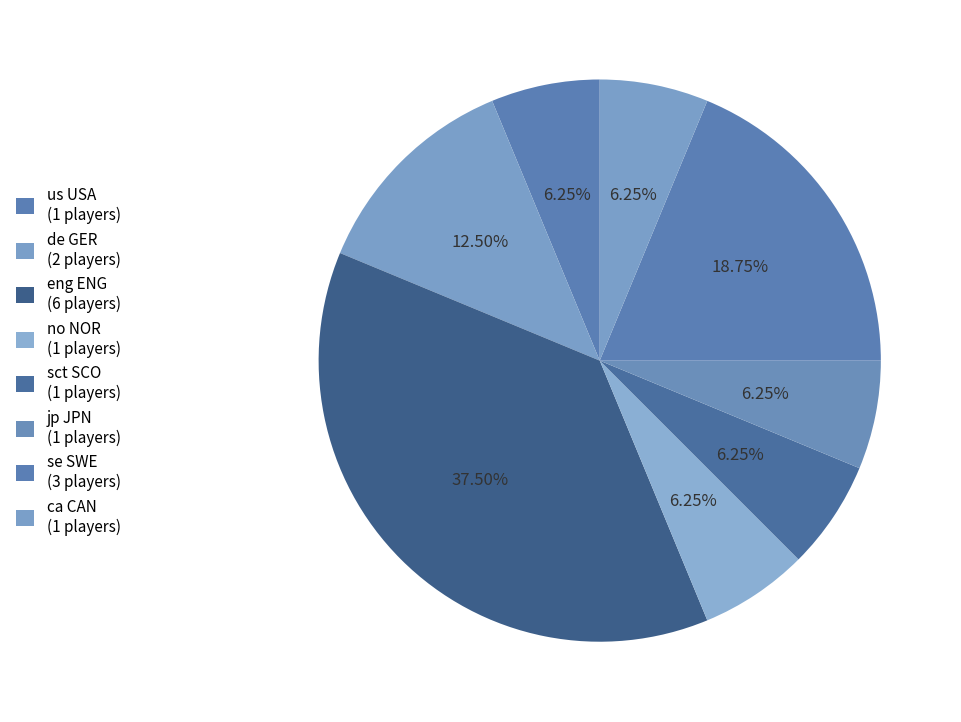

How many slices are in this pie chart?

8